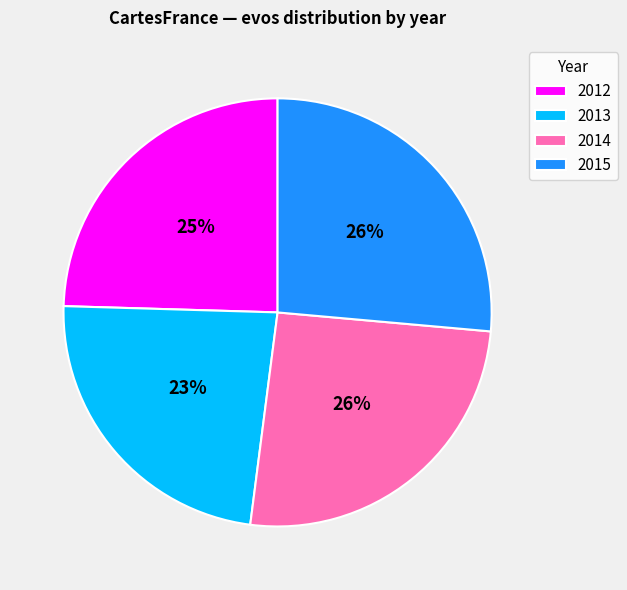

Approximately how many times larger is the value at 2015 compared to 2013?

1.1